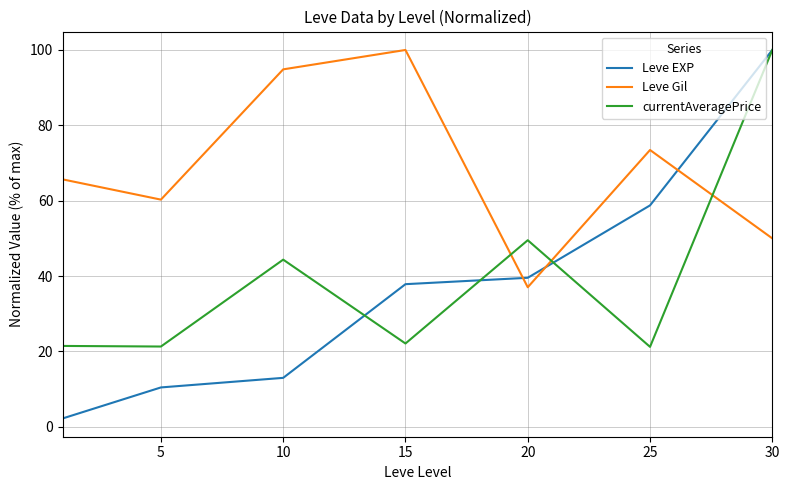

How many intersections are there between currentAveragePrice and Leve Gil?

3